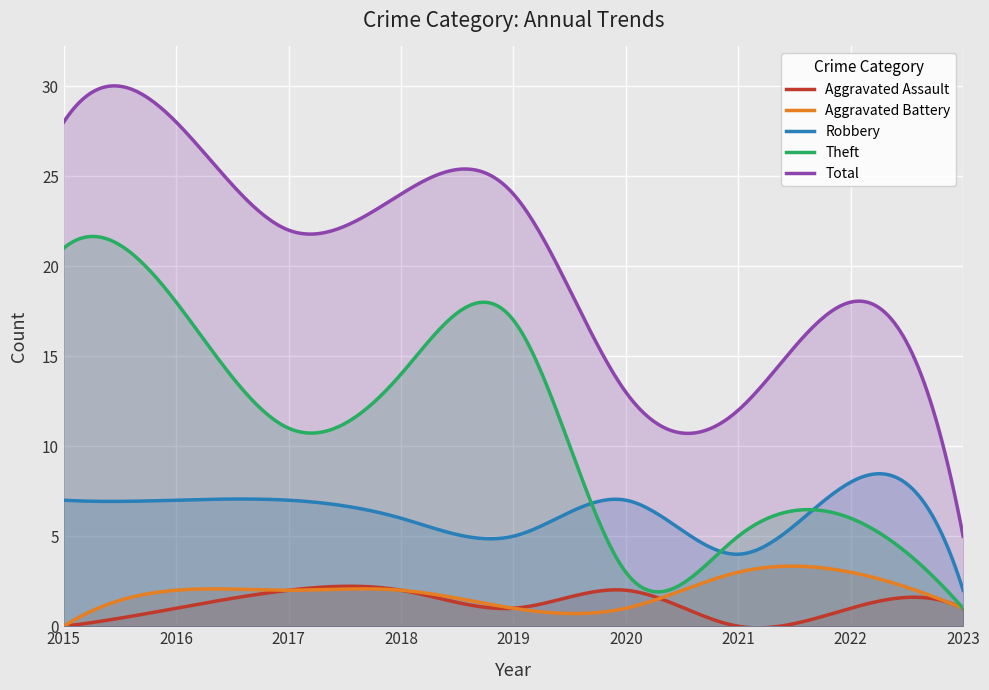

What is the difference between the Aggravated Battery values at 2018 and 2015?

2